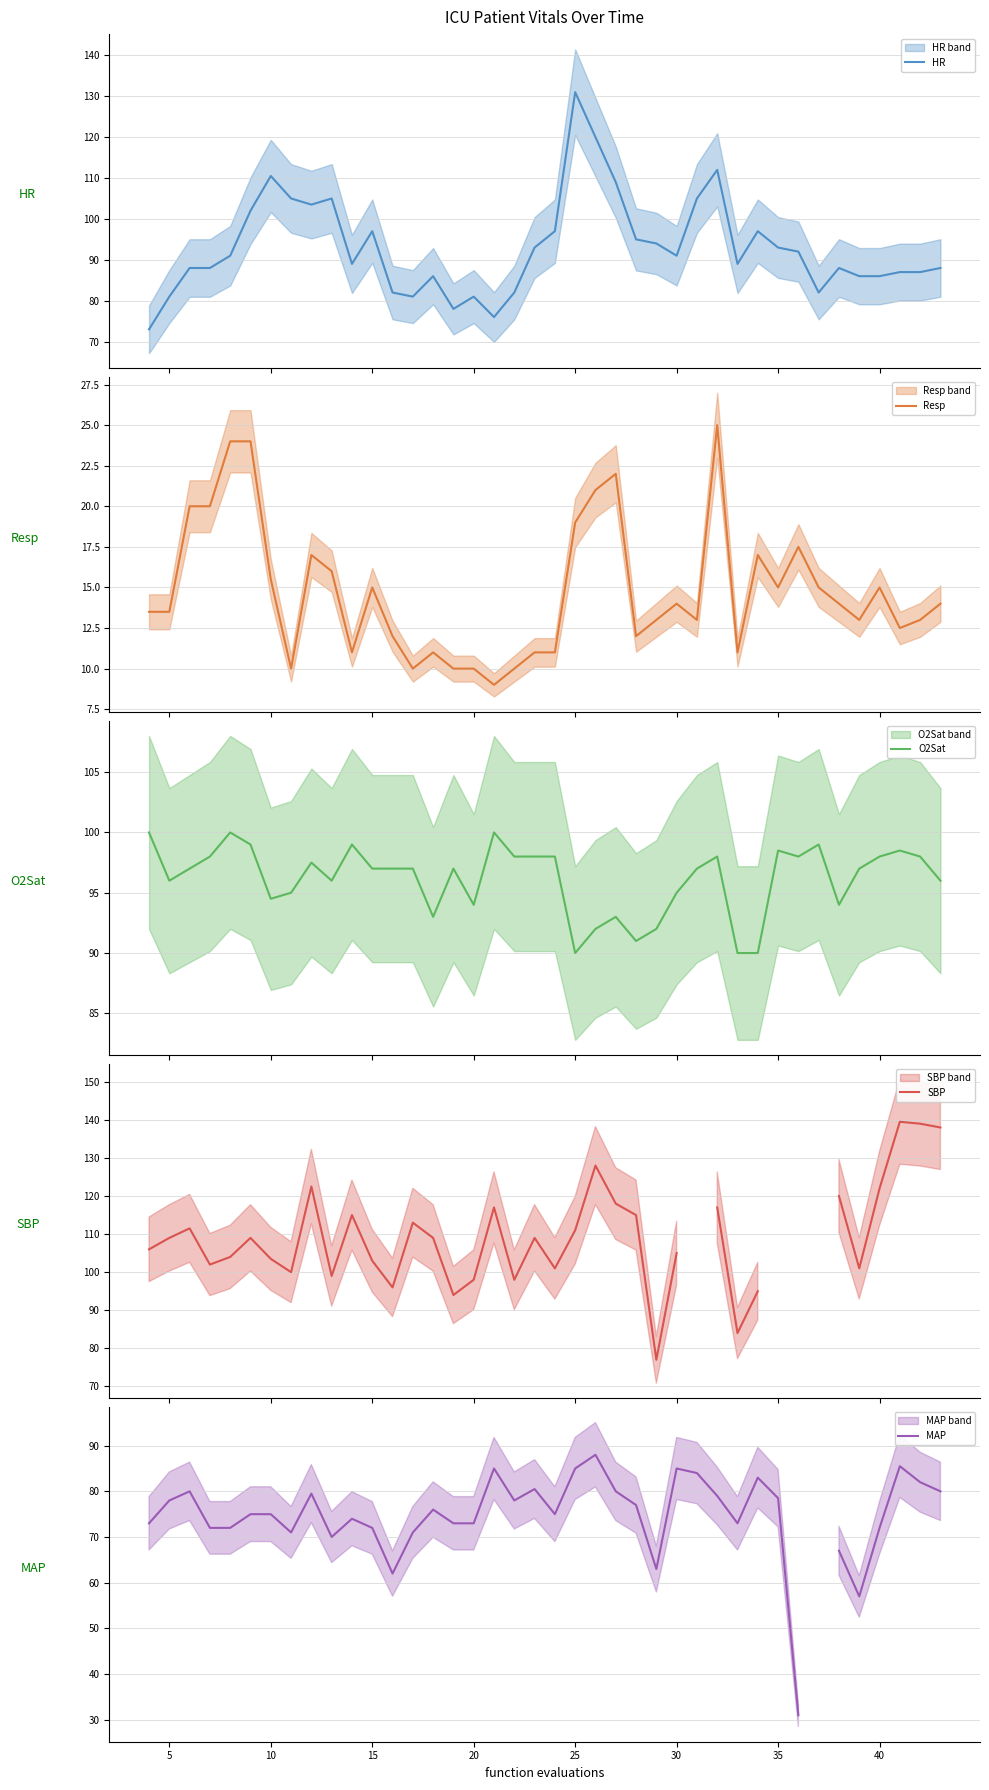

What is the value of the SBP point at the 7th from the left?

103.5